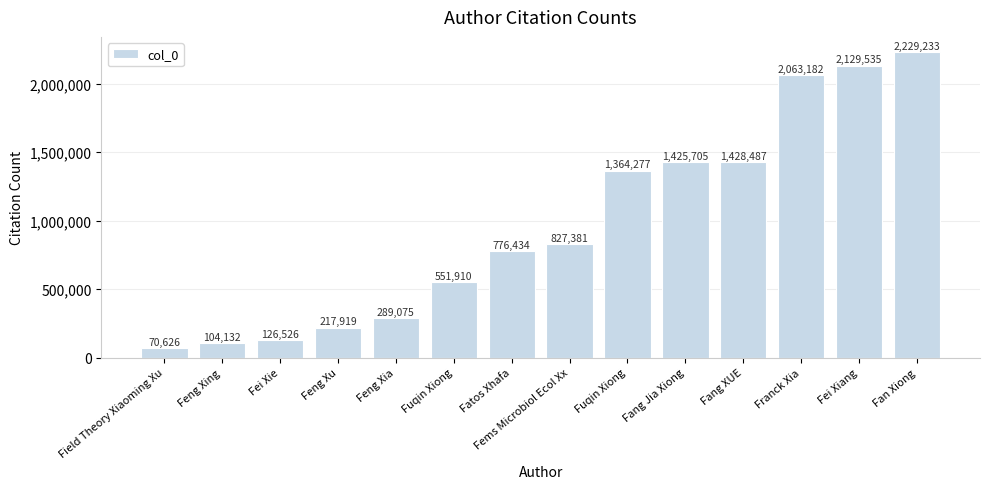

List the labels in order of value, largest first.

Fan Xiong, Fei Xiang, Franck Xia, Fang XUE, Fang Jia Xiong, Fuqin Xiong, Fems Microbiol Ecol Xx, Fatos Xhafa, Fuqin Xiong, Feng Xia, Feng Xu, Fei Xie, Feng Xing, Field Theory Xiaoming Xu